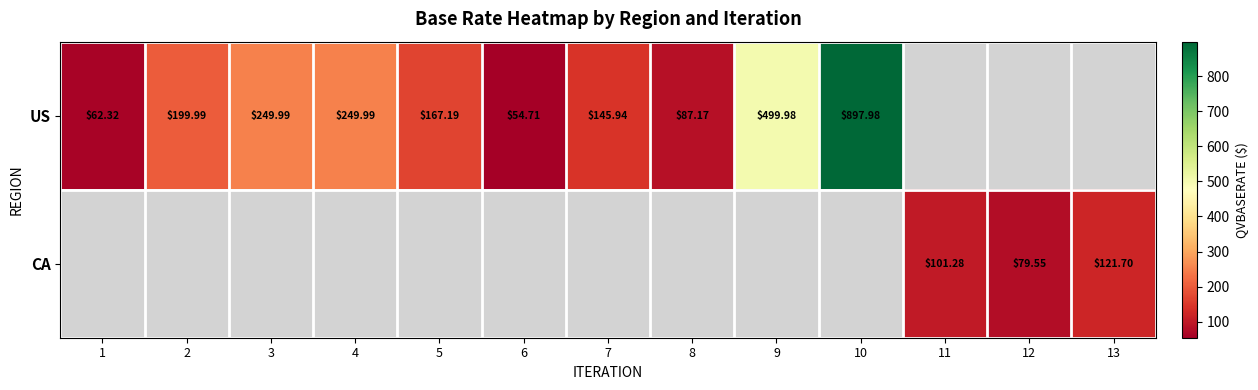

How many distinct data groups are displayed?

2